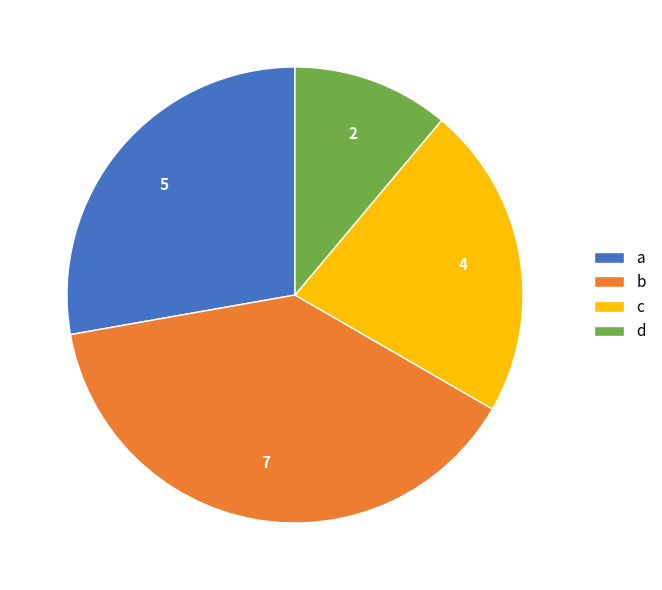

Does any single category account for the majority?

No